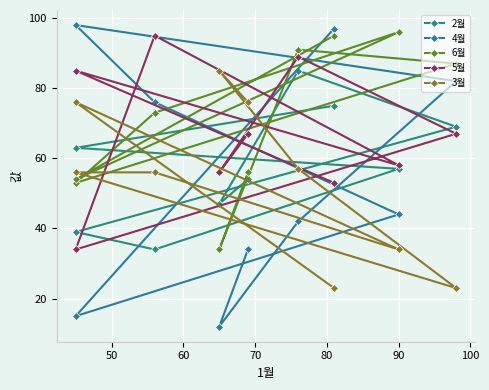

Reading right to left, extract all data points from this chart.

2월: 75	63	57	34	39	69	85	47	54
4월: 97	15	44	76	98	82	42	12	34
6월: 95	54	96	73	53	87	91	34	56
5월: 53	85	58	95	34	67	89	56	67
3월: 23	76	34	56	56	23	57	85	76